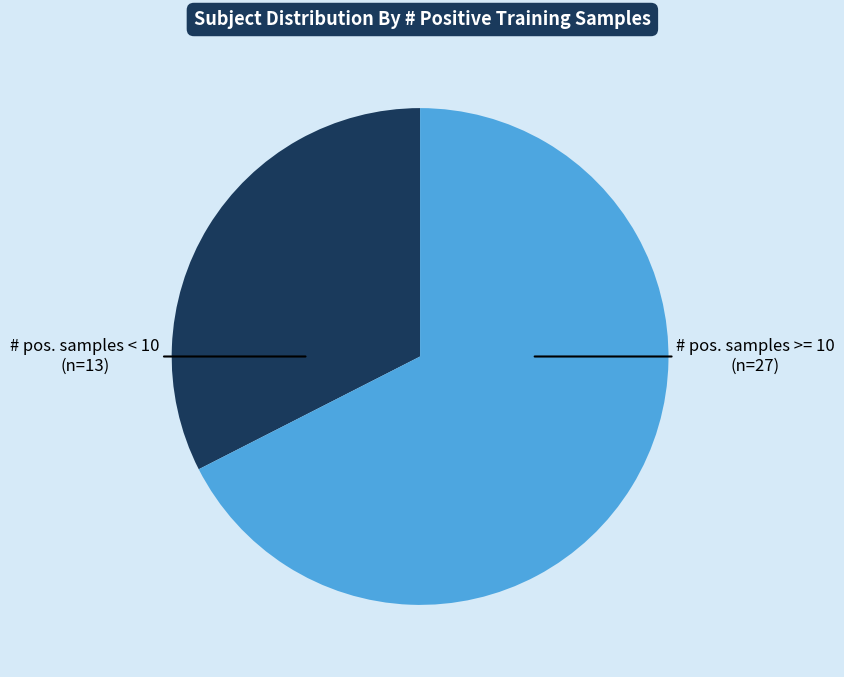

How many slices are in this pie chart?

2